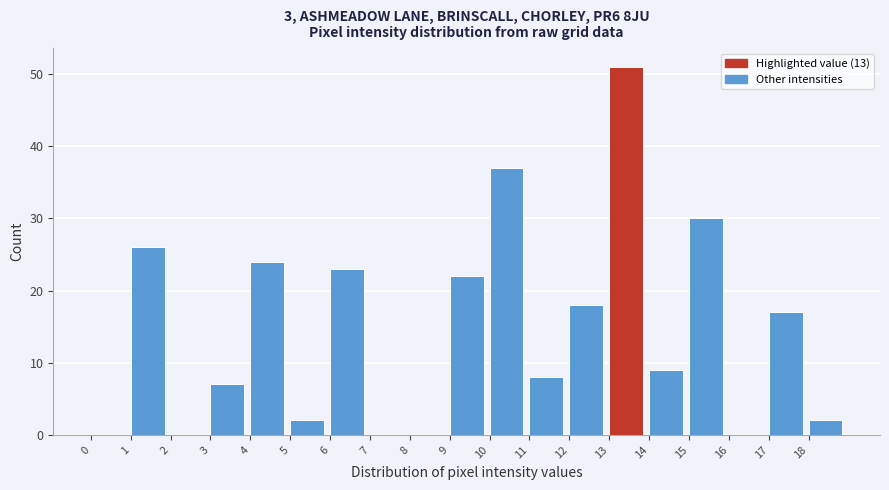

Which range on the x-axis has the tallest bar?

13 to 14